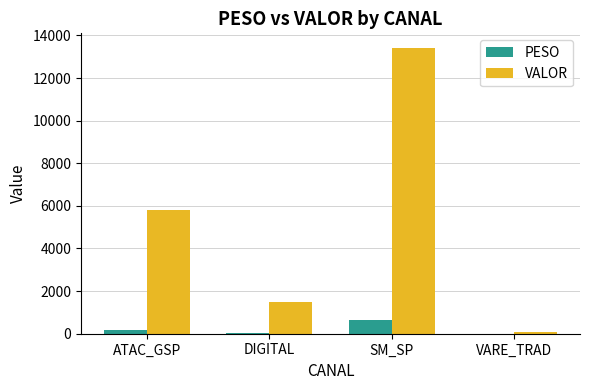

Which series changed the most between ATAC_GSP and SM_SP?

VALOR